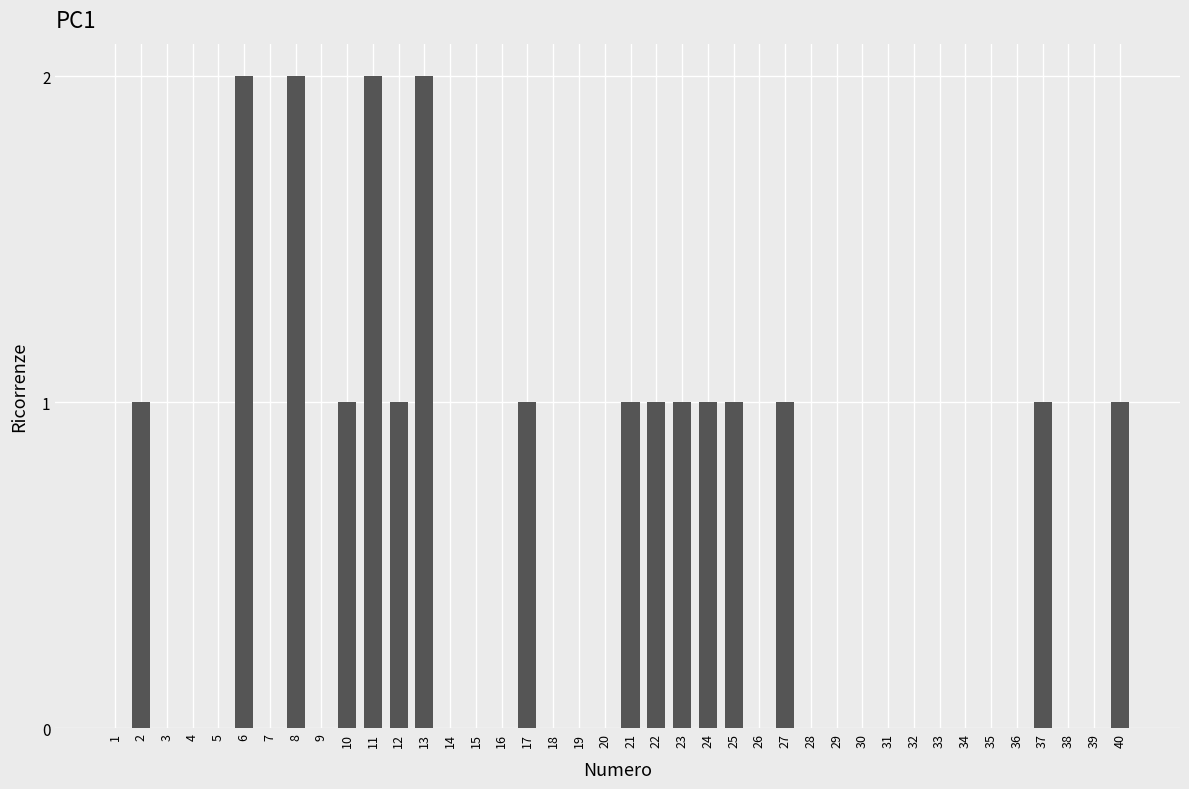

Reading right to left, transcribe all the data shown in this chart.

40=1	39=0	38=0	37=1	36=0	35=0	34=0	33=0	32=0	31=0	30=0	29=0	28=0	27=1	26=0	25=1	24=1	23=1	22=1	21=1	20=0	19=0	18=0	17=1	16=0	15=0	14=0	13=2	12=1	11=2	10=1	9=0	8=2	7=0	6=2	5=0	4=0	3=0	2=1	1=0